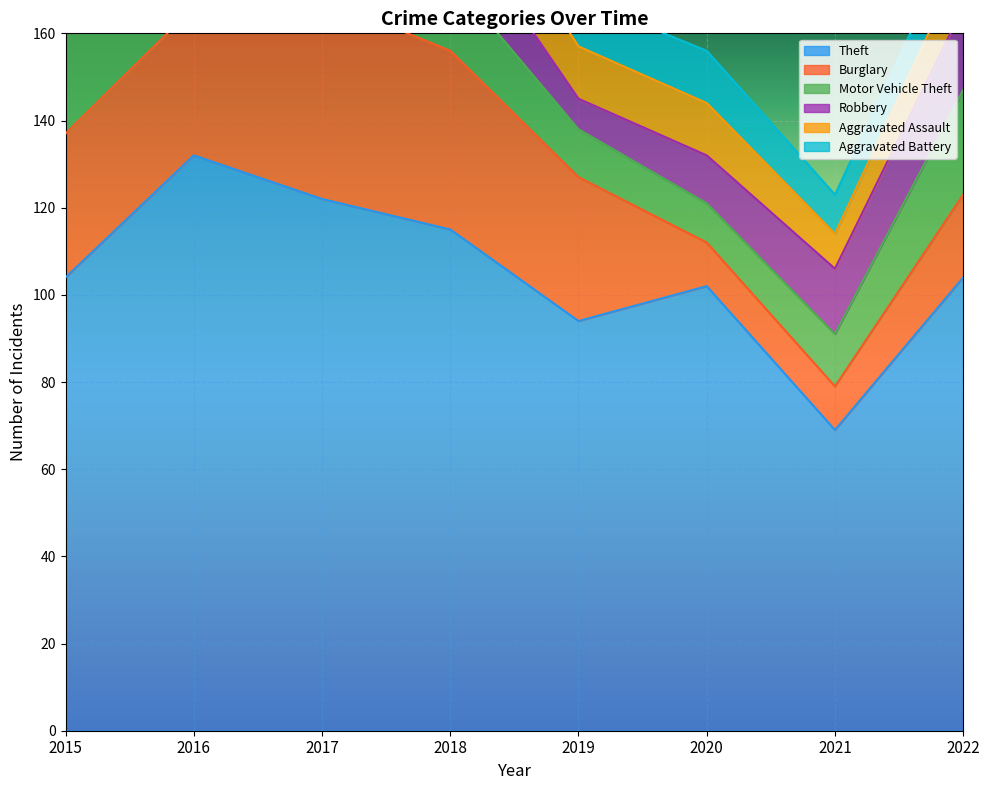

How many intersections are there between Aggravated Battery and Burglary?

2